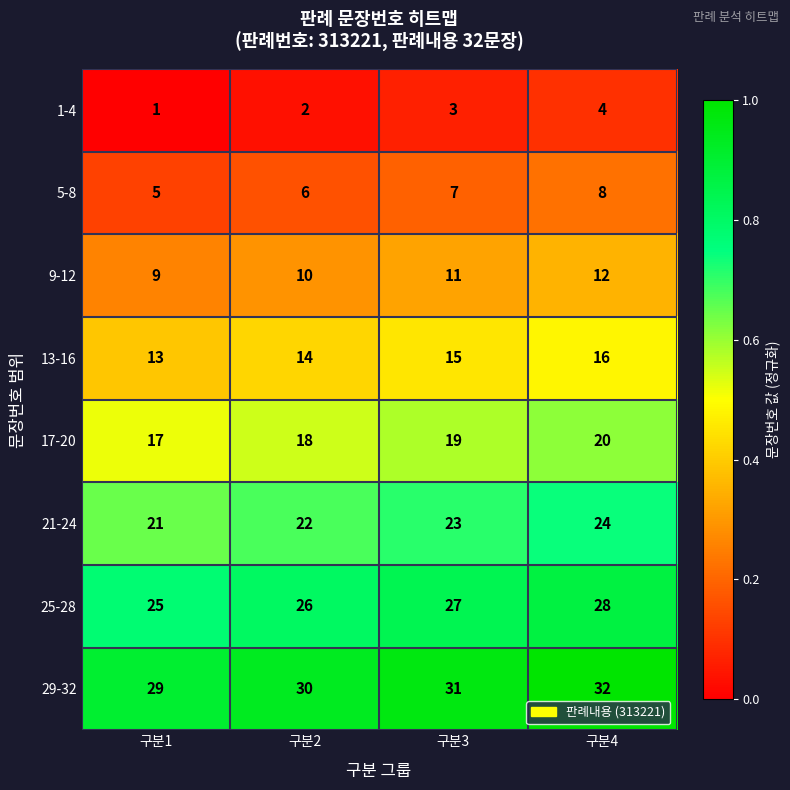

The 1-4 series shows 1 at 구분1. True or false?

True